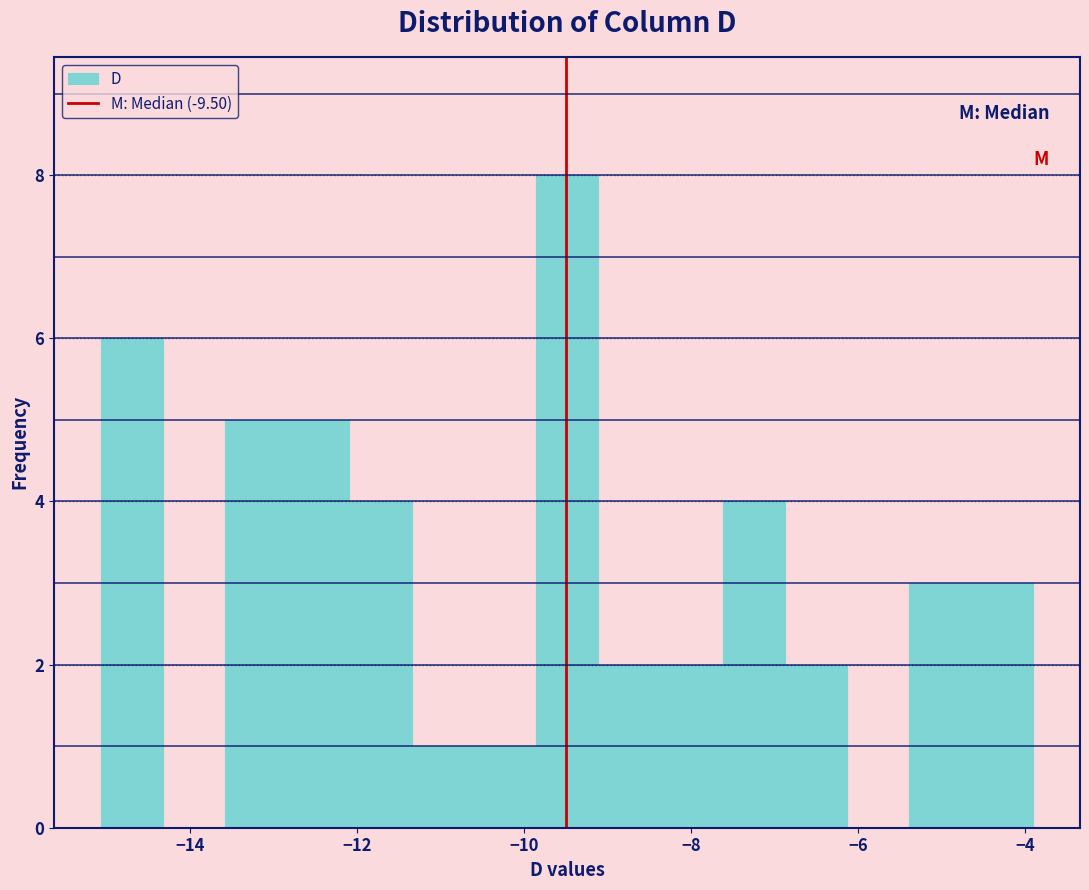

Around what value on the x-axis is the tallest bar? Give the approximate position of its centre, as read against the axis.

-9.4